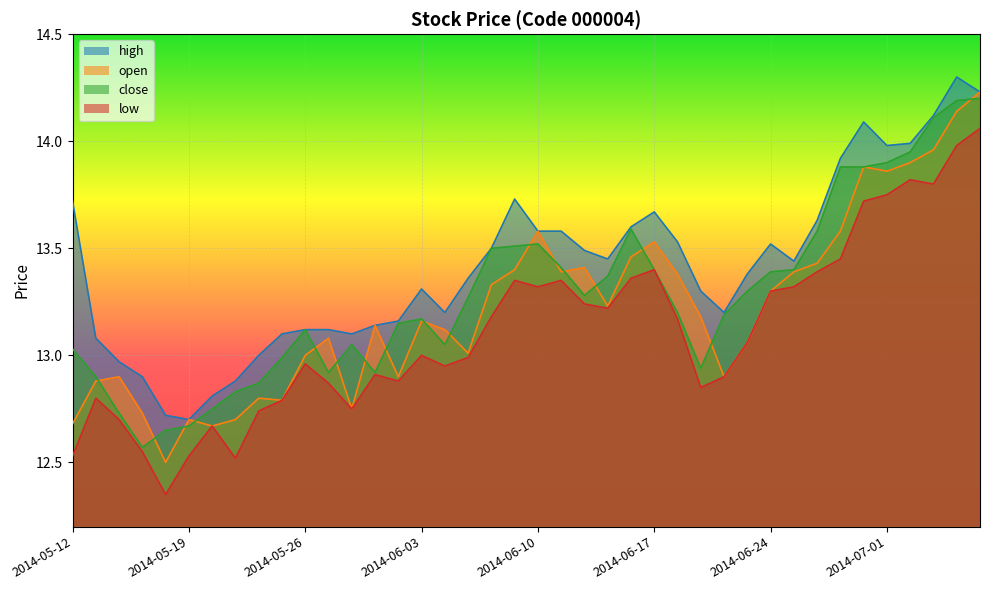

True or false: low has more than 2 points higher than both neighbors.

True